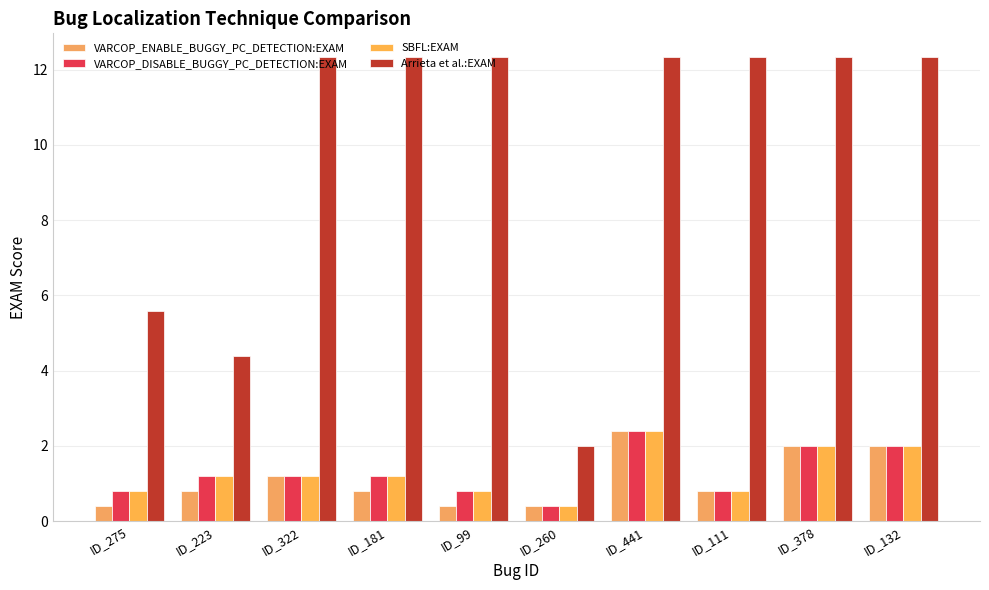

List the labels in order of VARCOP_ENABLE_BUGGY_PC_DETECTION:EXAM value, largest first.

ID_441, ID_378, ID_132, ID_322, ID_223, ID_181, ID_111, ID_275, ID_99, ID_260